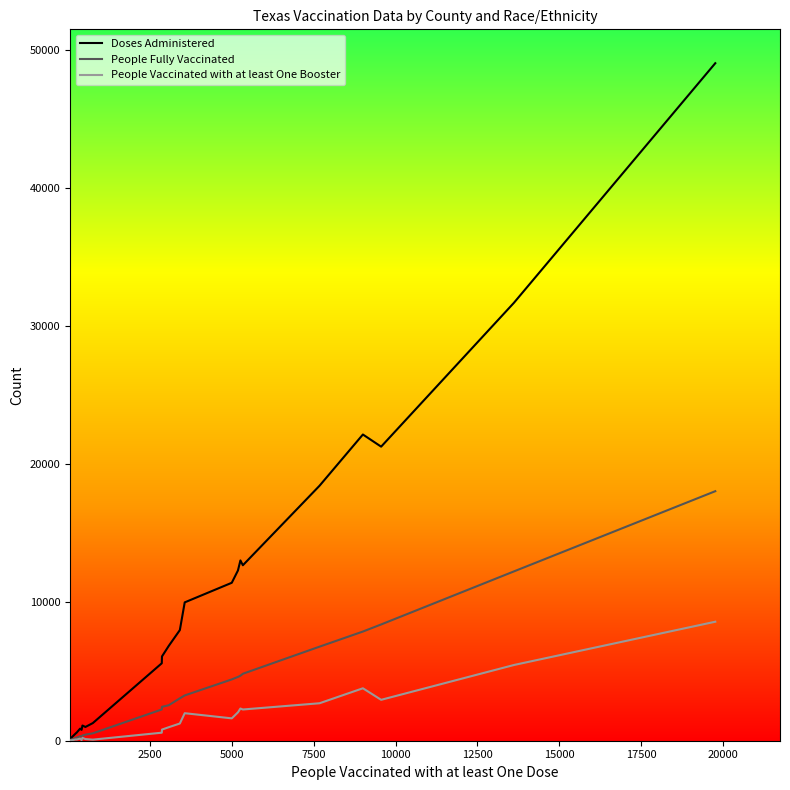

What is the highest value of the People Vaccinated with at least One Booster series?

8609